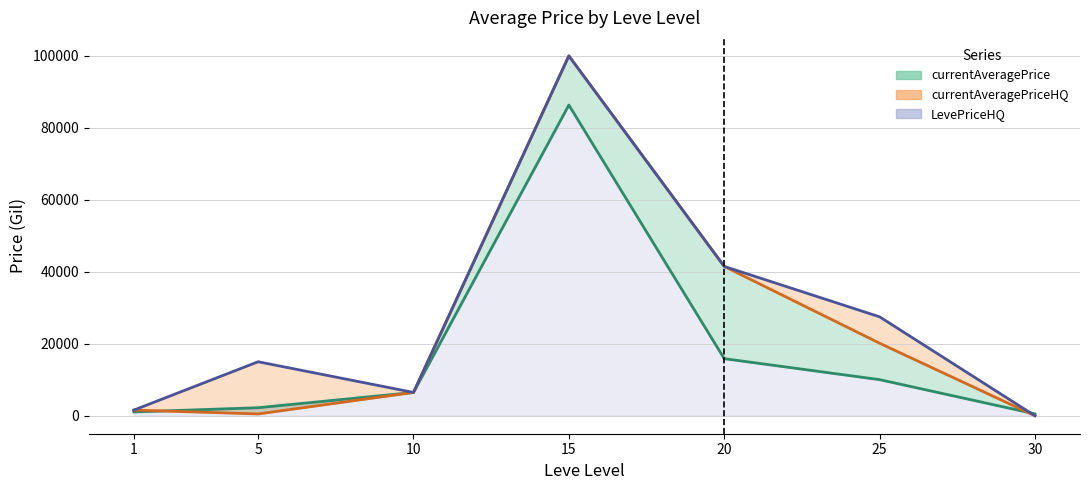

The currentAveragePriceHQ series shows 1328.7 at 10. True or false?

False